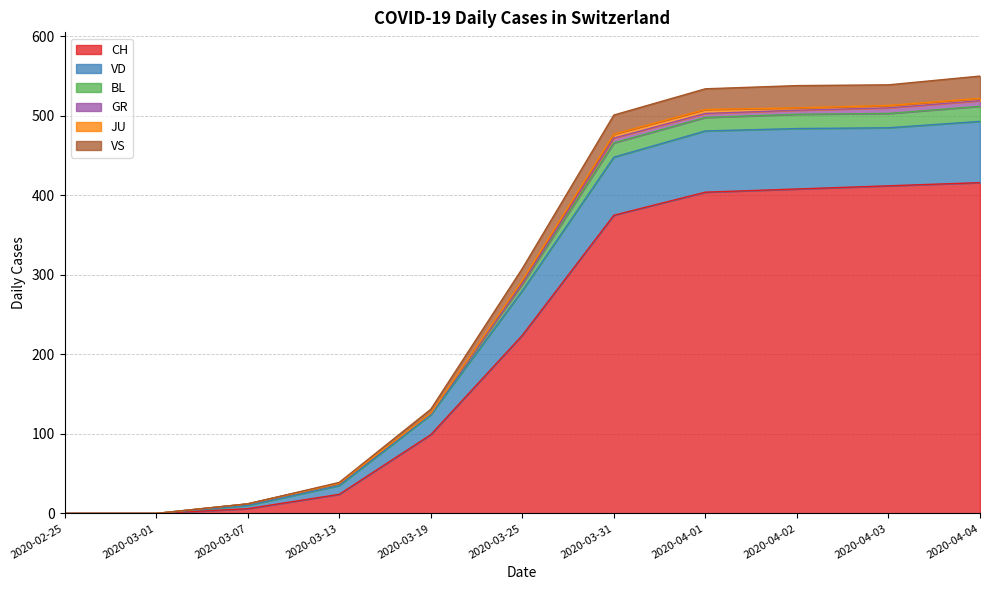

The value of VS at 2020-03-07 is 7. True or false?

False